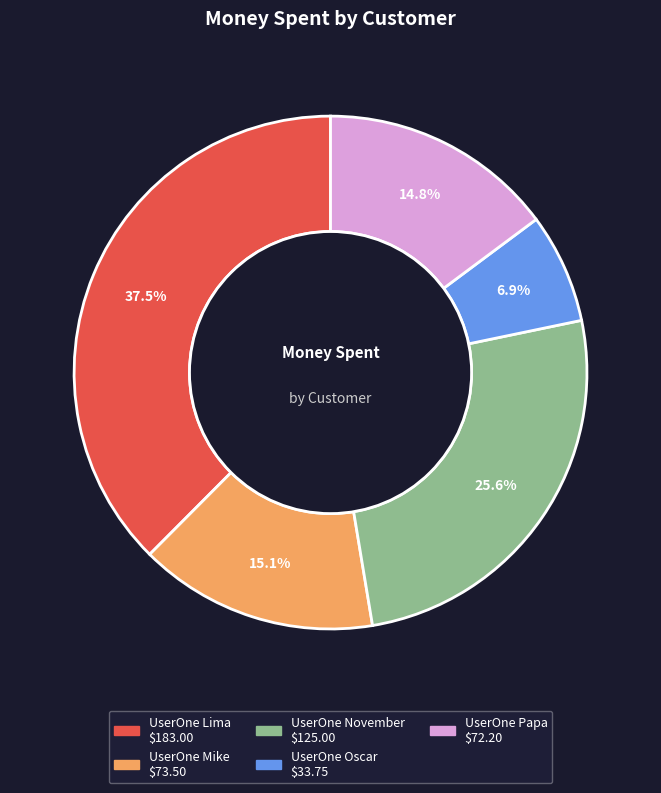

To the nearest percent, what is the difference between the largest and smallest slice percentages?

31%